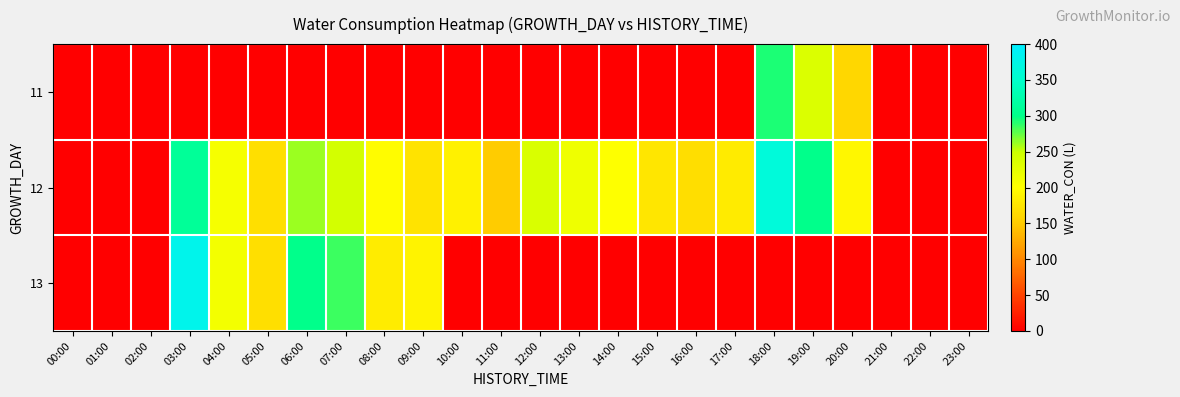

Reading right to left, what are all the values shown in this chart?

11: 23:00=0	22:00=0	21:00=0	20:00=162	19:00=235	18:00=293	17:00=0	16:00=0	15:00=0	14:00=0	13:00=0	12:00=0	11:00=0	10:00=0	09:00=0	08:00=0	07:00=0	06:00=0	05:00=0	04:00=0	03:00=0	02:00=0	01:00=0	00:00=0
12: 23:00=0	22:00=0	21:00=0	20:00=193	19:00=303	18:00=363	17:00=180	16:00=168	15:00=176	14:00=200	13:00=215	12:00=236	11:00=150	10:00=187	09:00=173	08:00=197	07:00=243	06:00=261	05:00=169	04:00=208	03:00=311	02:00=0	01:00=1	00:00=0
13: 23:00=0	22:00=0	21:00=0	20:00=0	19:00=0	18:00=0	17:00=0	16:00=0	15:00=0	14:00=0	13:00=0	12:00=0	11:00=0	10:00=0	09:00=188	08:00=182	07:00=285	06:00=303	05:00=170	04:00=211	03:00=381	02:00=0	01:00=0	00:00=0